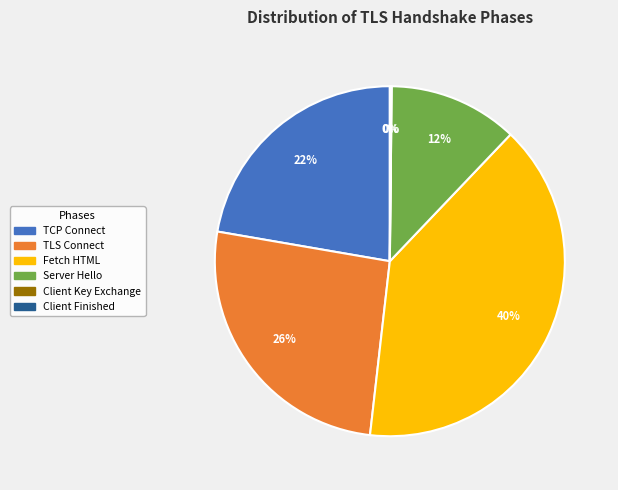

Is there any slice that represents more than half of the pie?

No